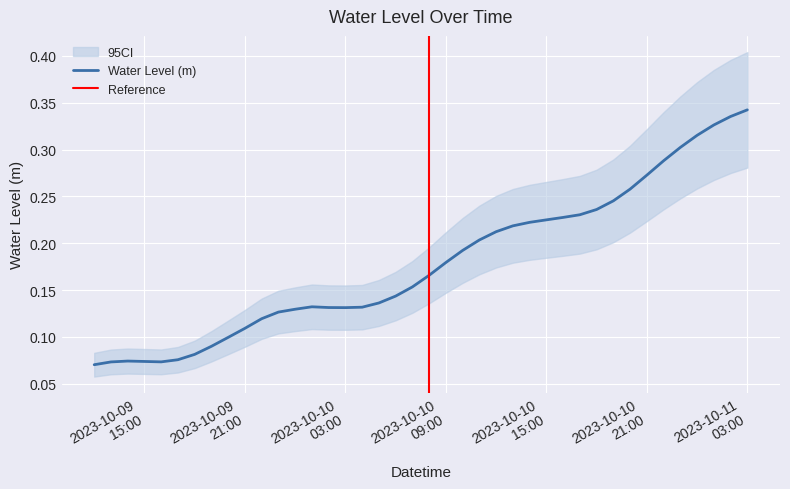

What is the greatest value displayed?

0.3